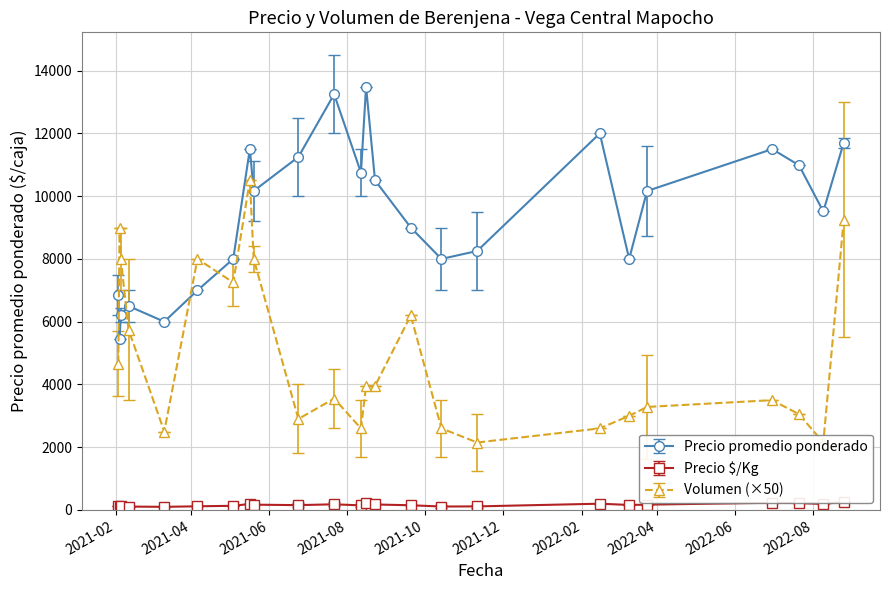

What is the value of the Precio éééé $/Kg point at the 33rd from the left?

140